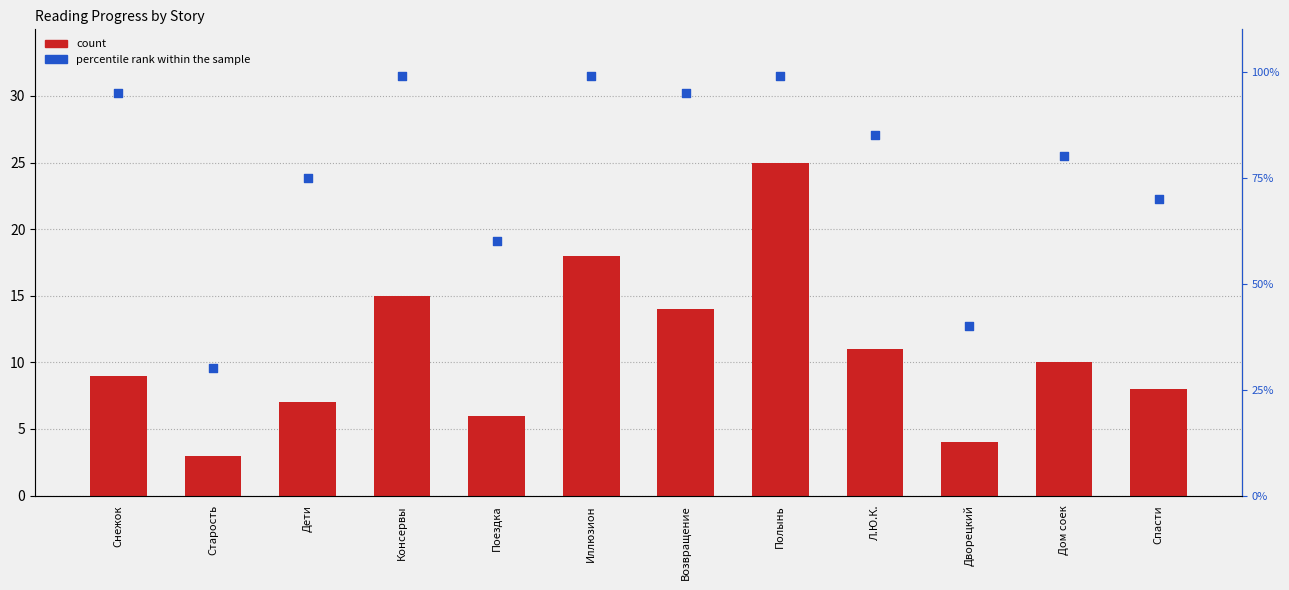

What are all the series names shown in the legend?

count, percentile rank within the sample